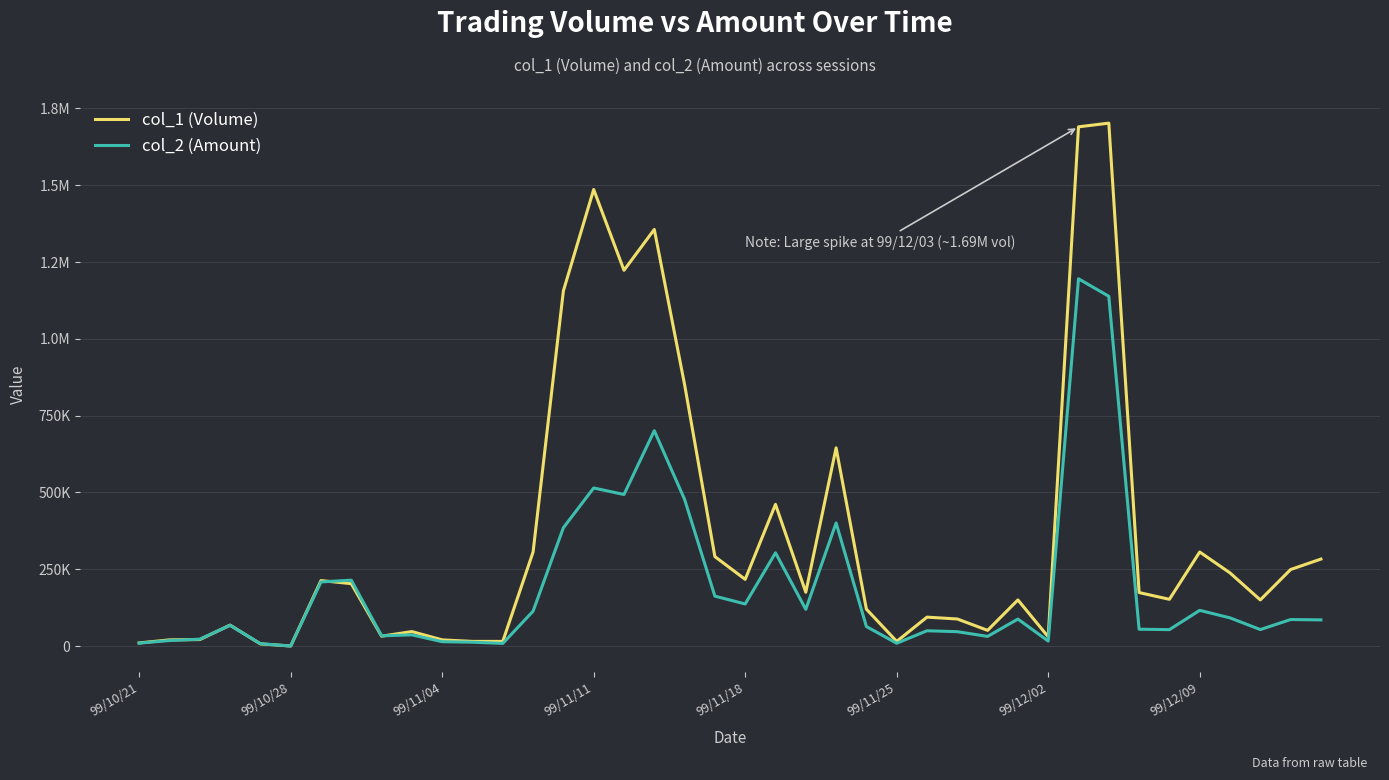

Does the chart have visible grid lines?

Yes